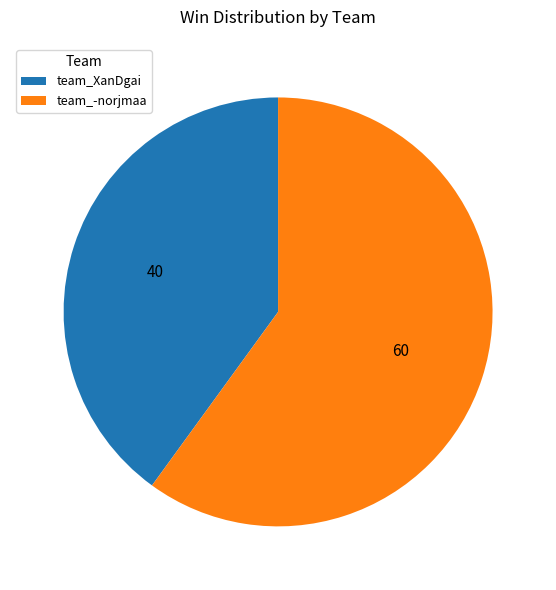

Which category has the smallest portion of the pie?

team_XanDgai